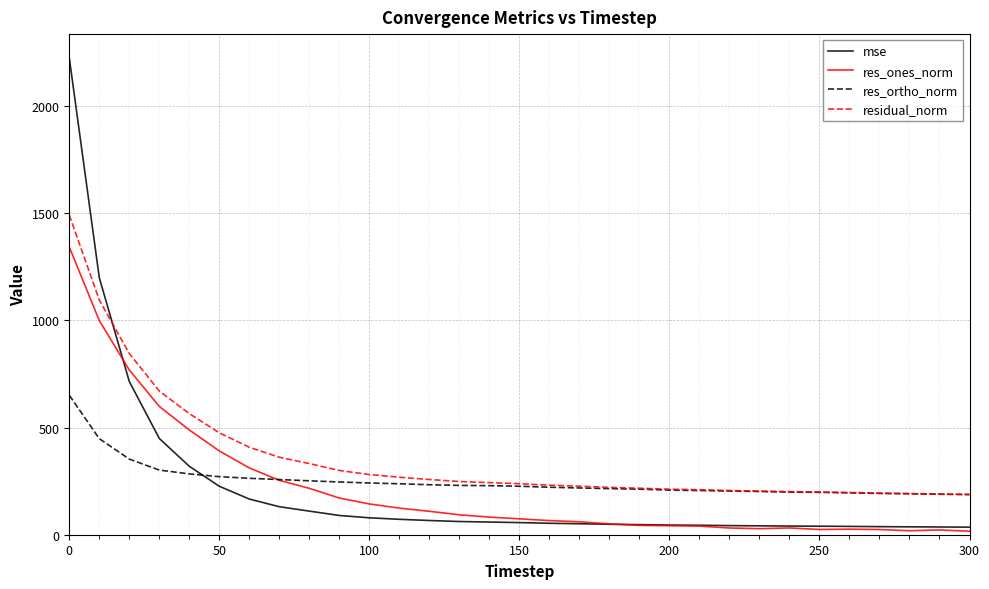

What is the difference between the second highest and minimum values in the mse series?

1163.7